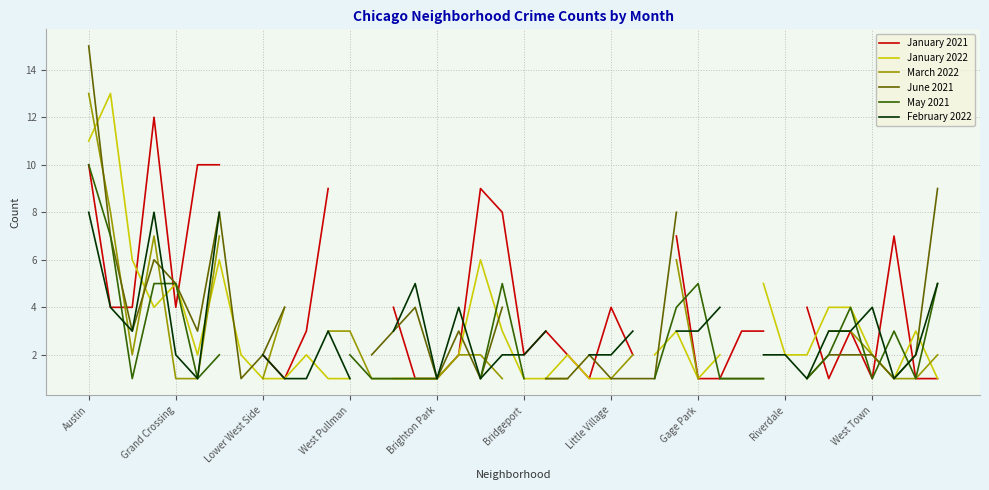

What is the highest value of the January 2021 series?

12.0